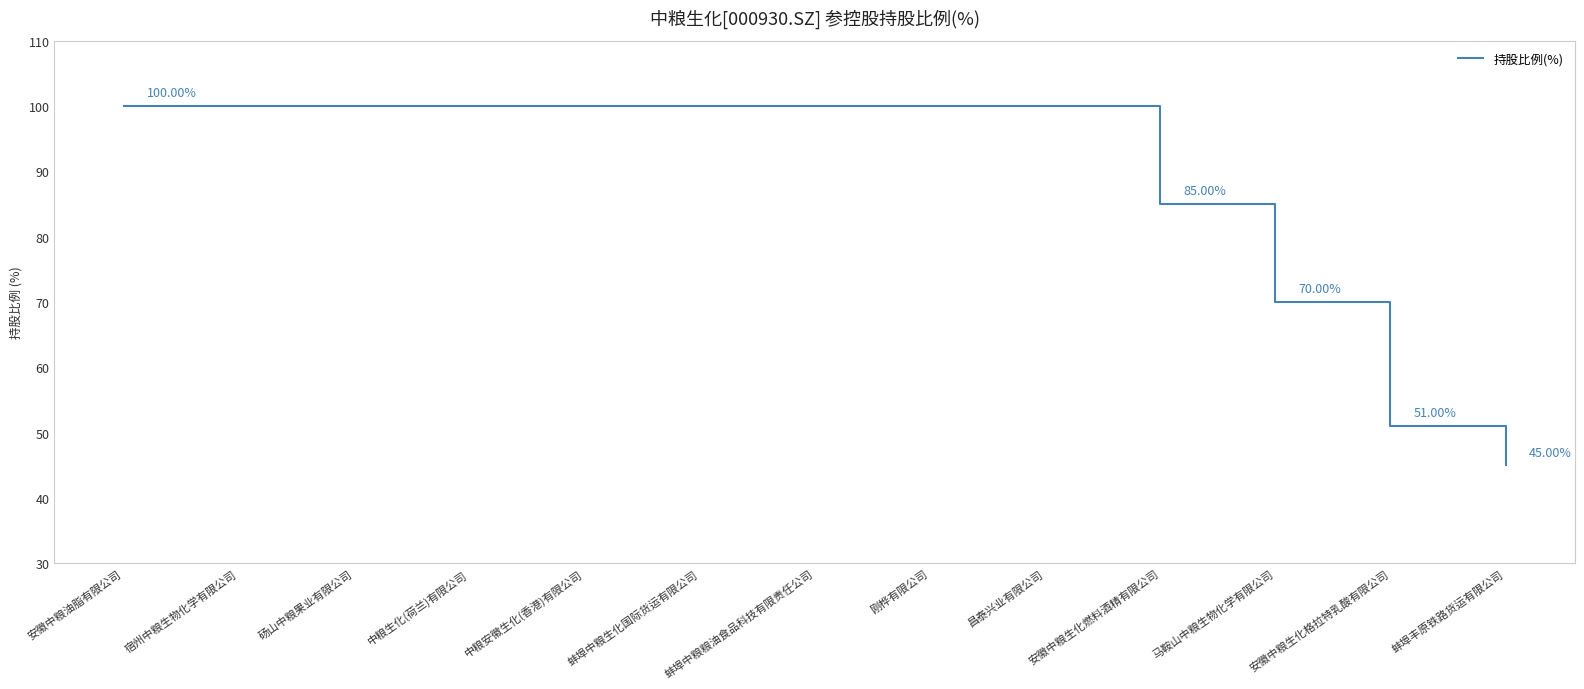

What is the greatest value displayed?

100